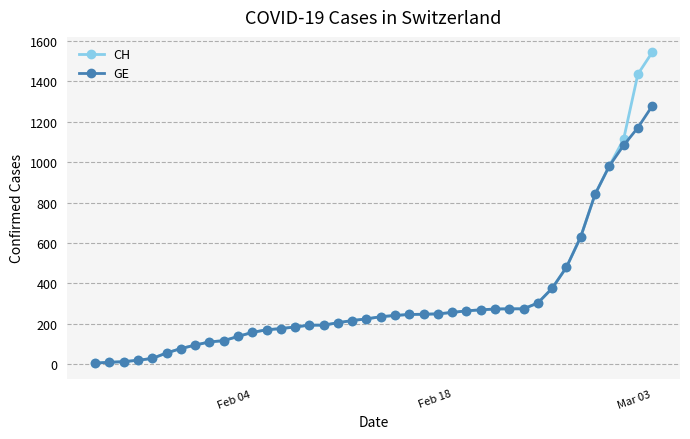

At how many categories does at least one series exceed 571?

6